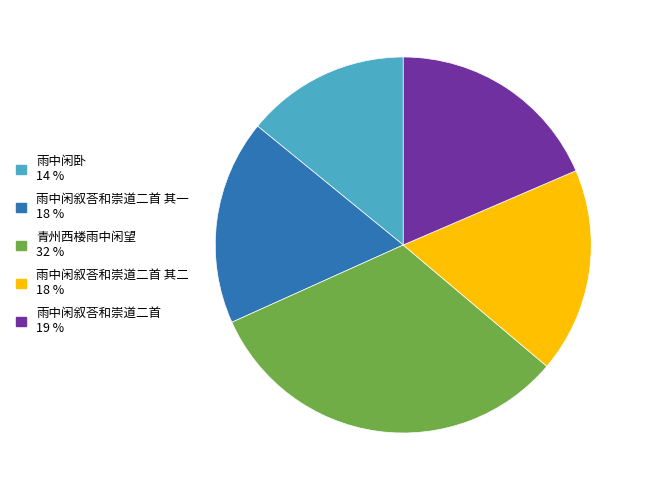

Is there any slice that represents more than half of the pie?

No